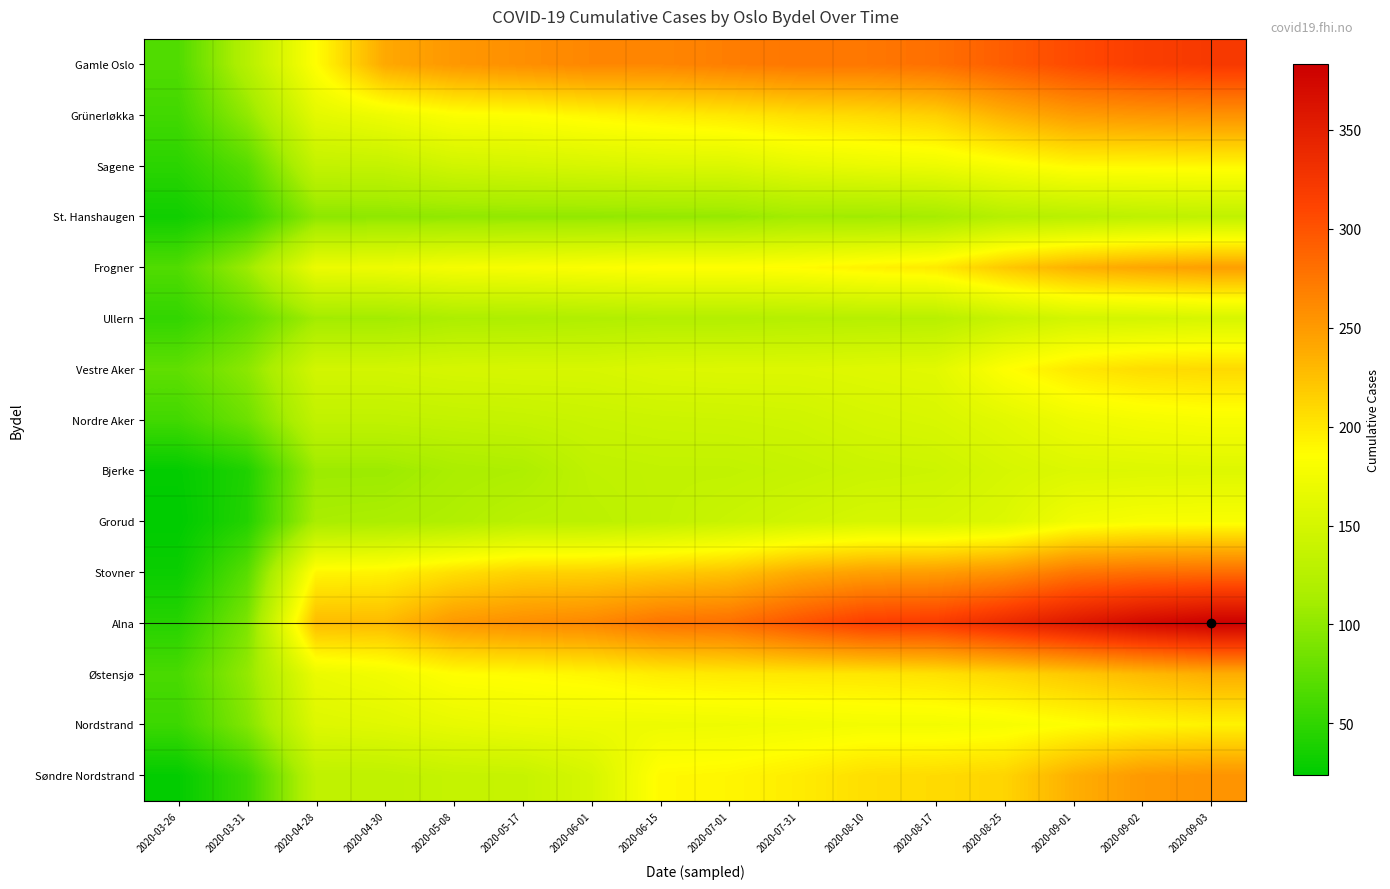

At which category is the sum across all series the highest?

2020-09-03